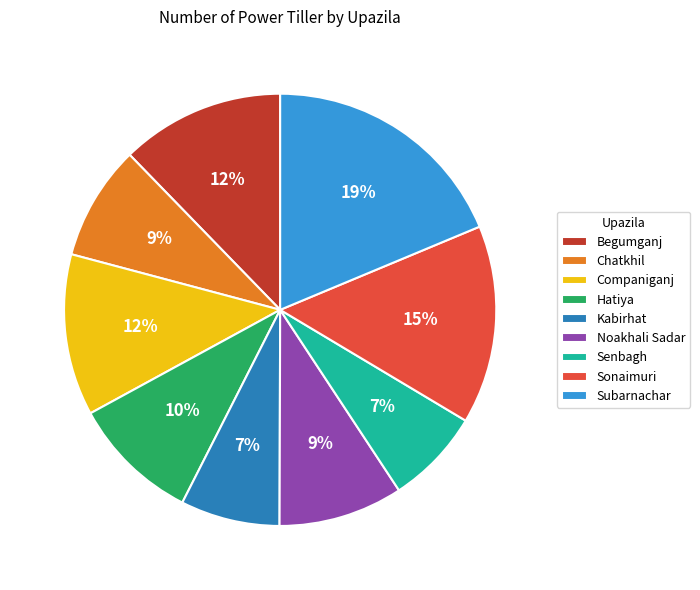

Between Sonaimuri and Subarnachar, which is larger?

Subarnachar